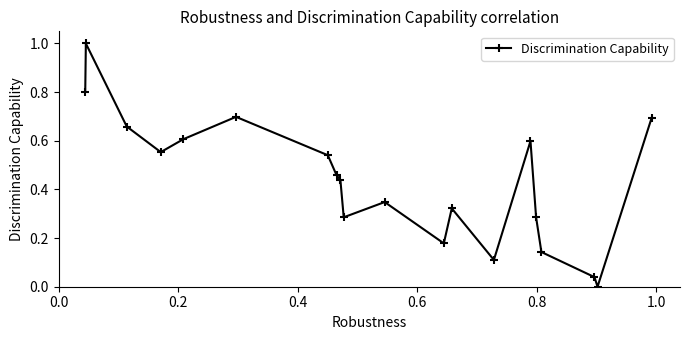

What is the greatest value displayed?

1.0